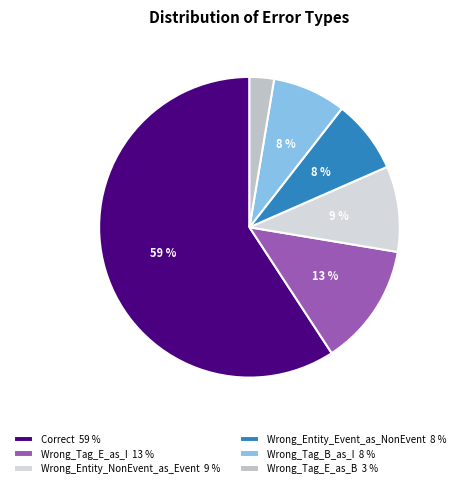

What percentage is the Wrong_Tag_E_as_B slice, to the nearest percent?

3%